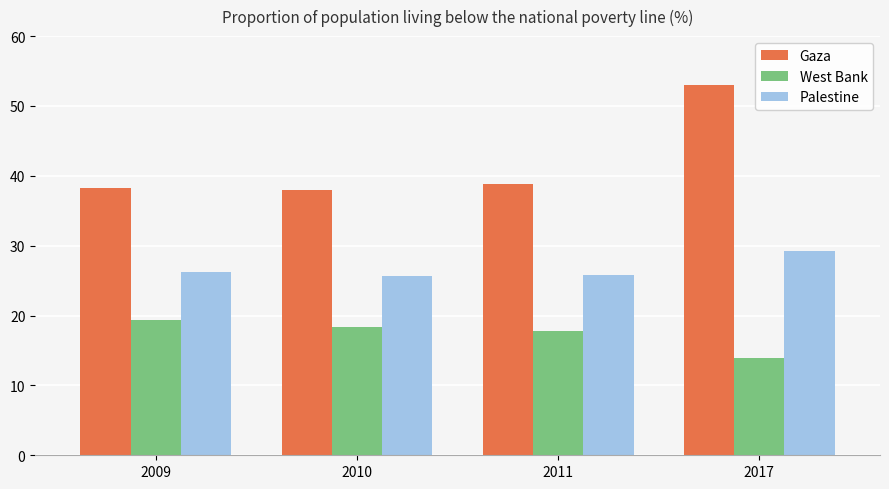

Does the chart contain stacked bars?

No